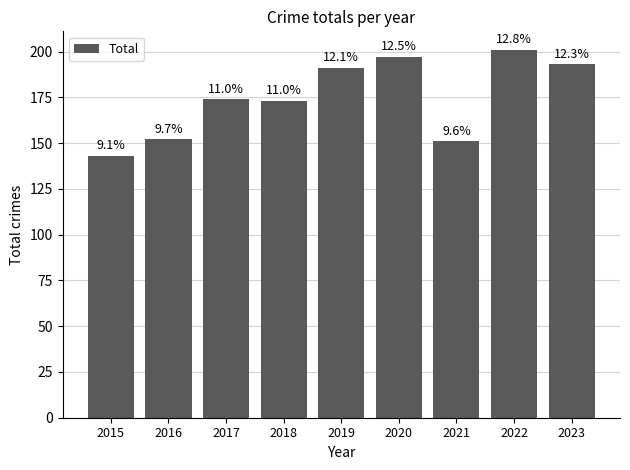

Between 2021 and 2015, which is larger?

2021